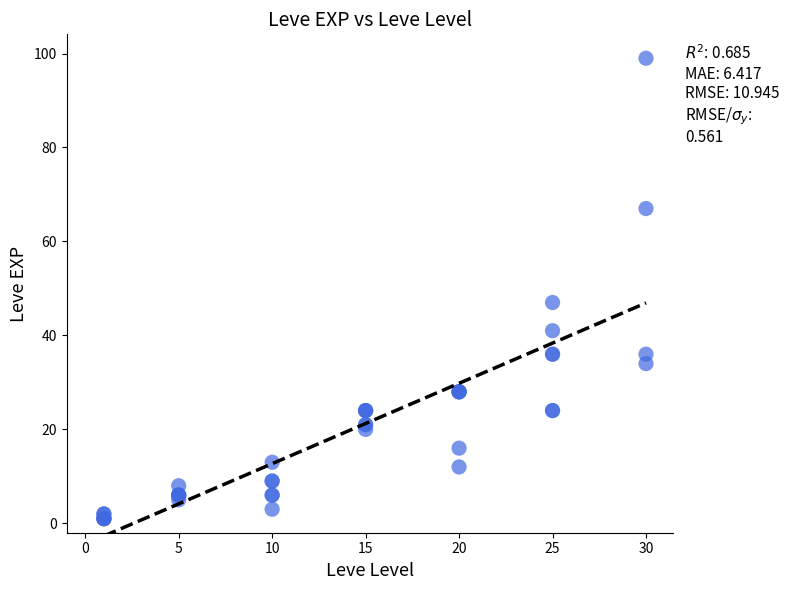

What Y value in the scatter plot is closest to 50?

47